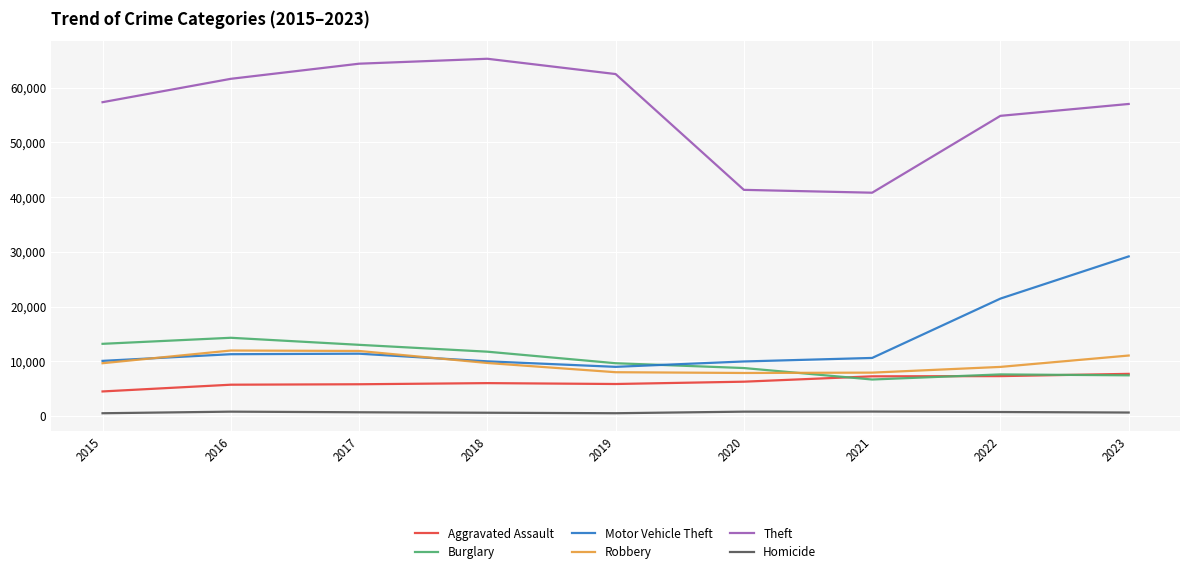

Which series changed the most between 2015 and 2019?

Theft